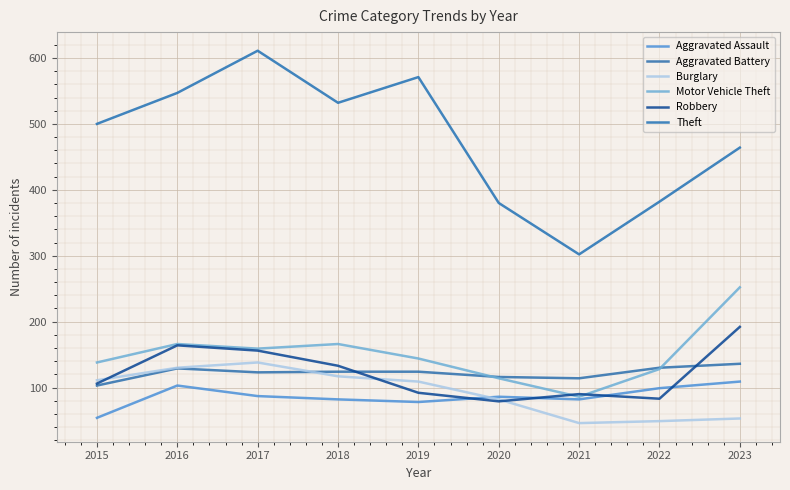

Between 2016 and 2018, which is larger?

2016